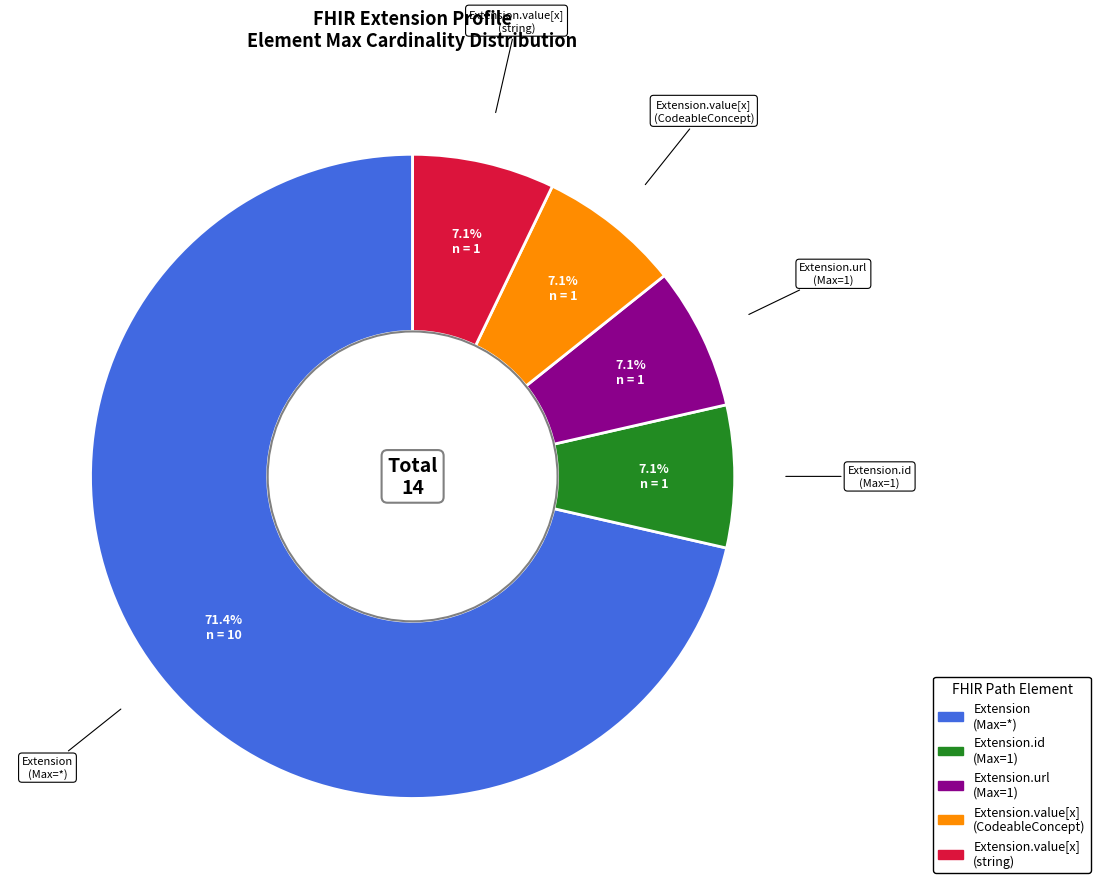

How many slices are in this pie chart?

5